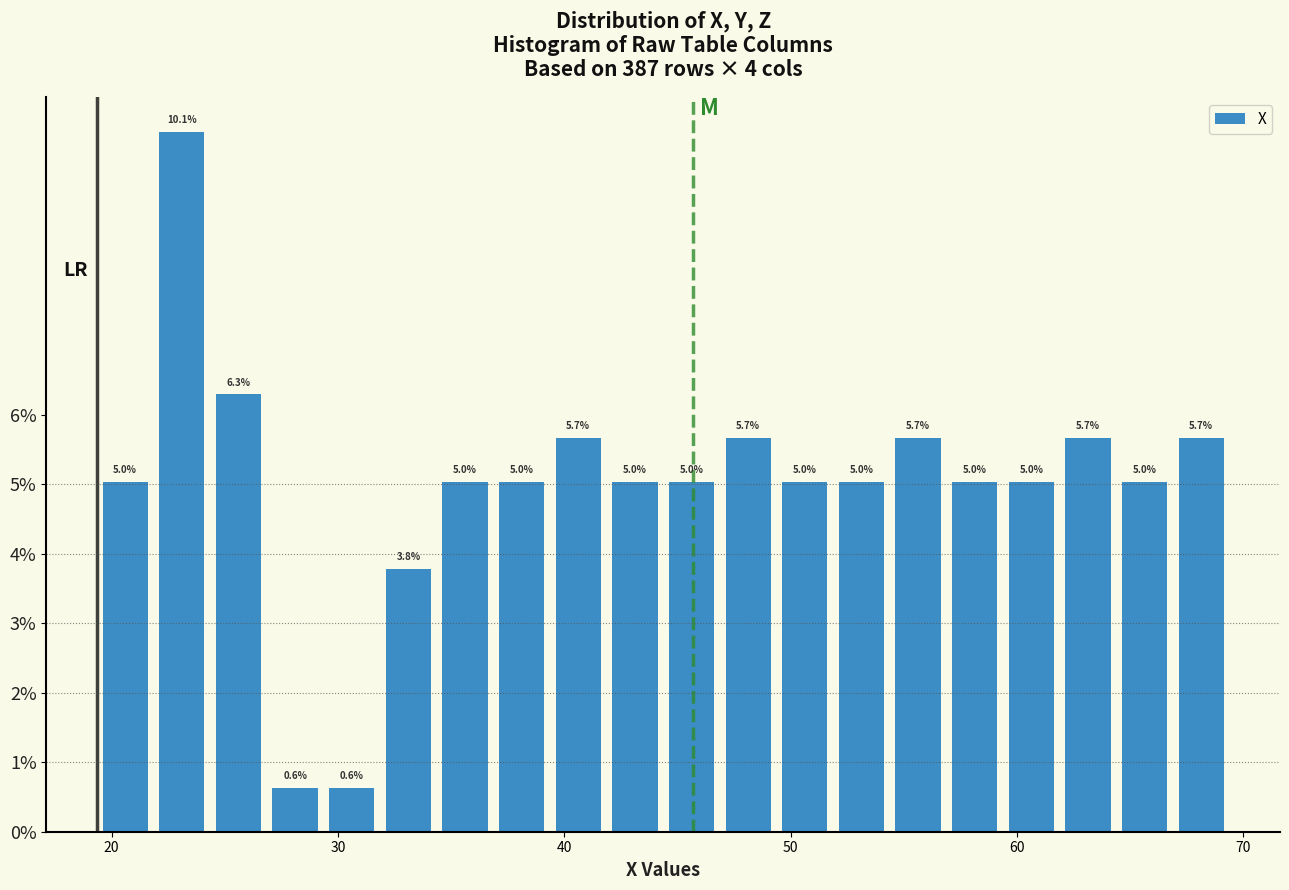

Around what value on the x-axis is the tallest bar? Give the approximate position of its centre, as read against the axis.

23